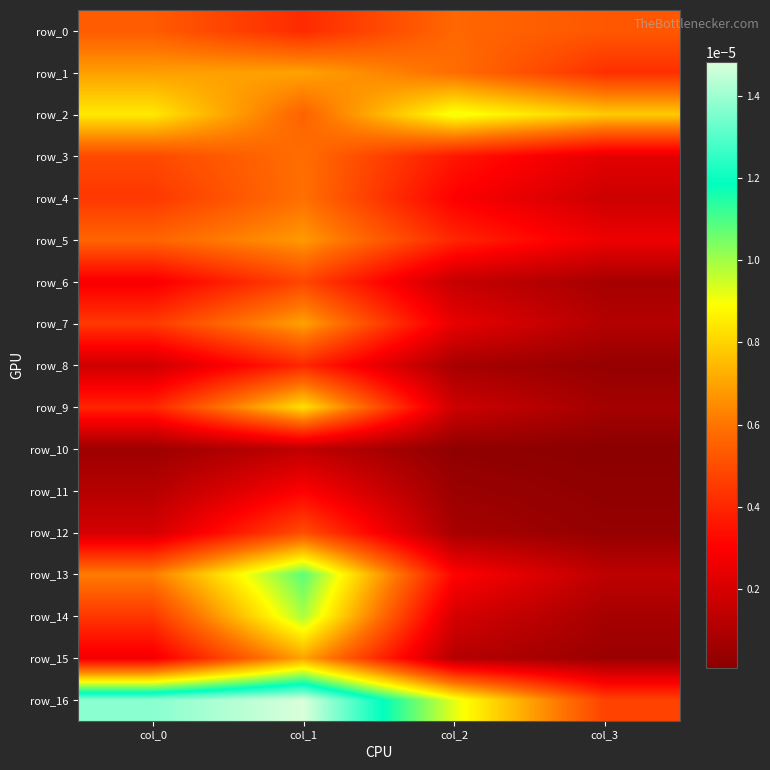

Which series changed the most between col_0 and col_2?

row_16